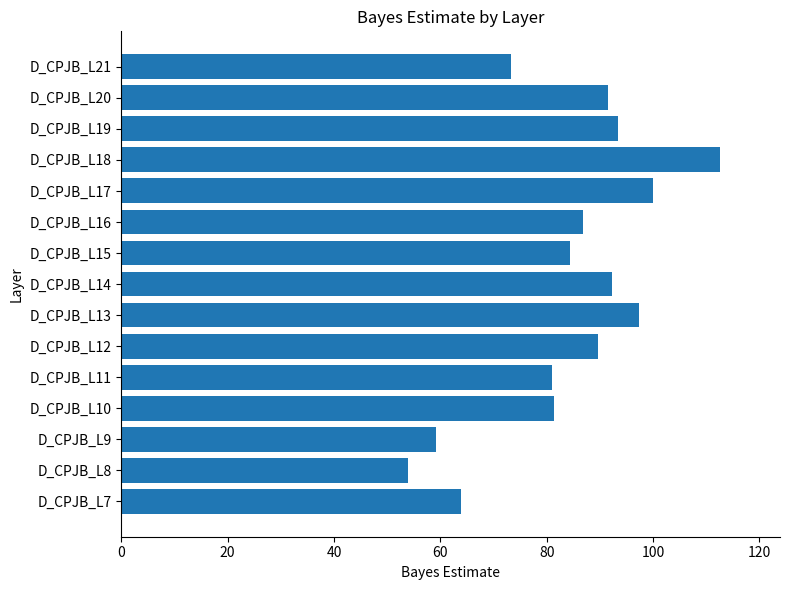

What is the average value?

84.0